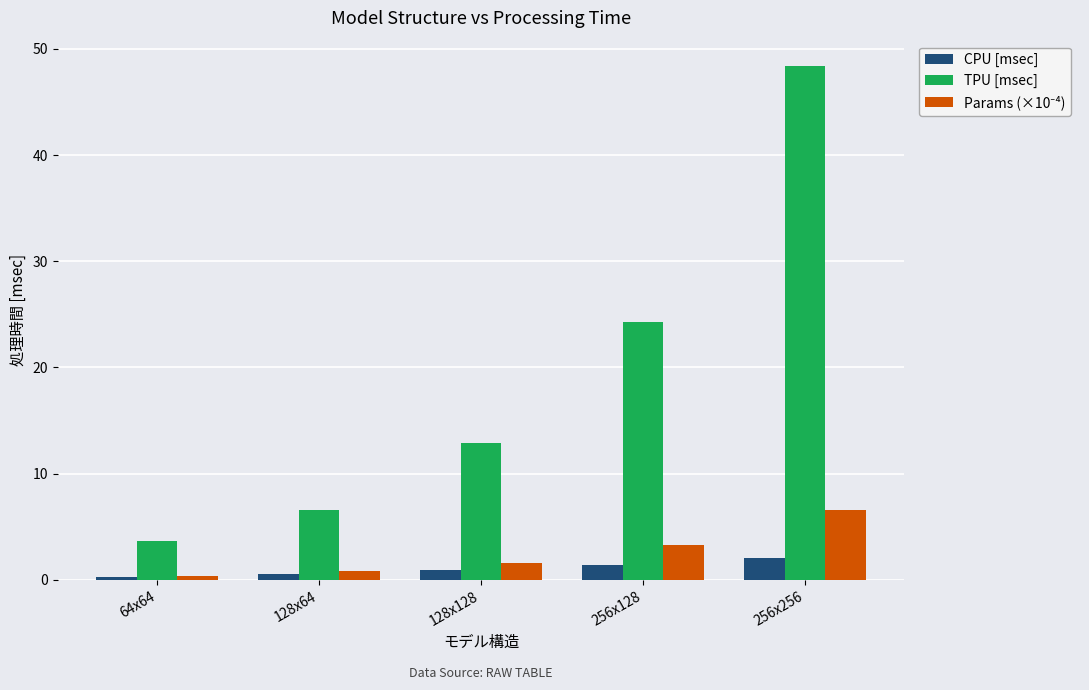

What is the difference between the maximum and minimum values in the TPU [msec] series?

44.7